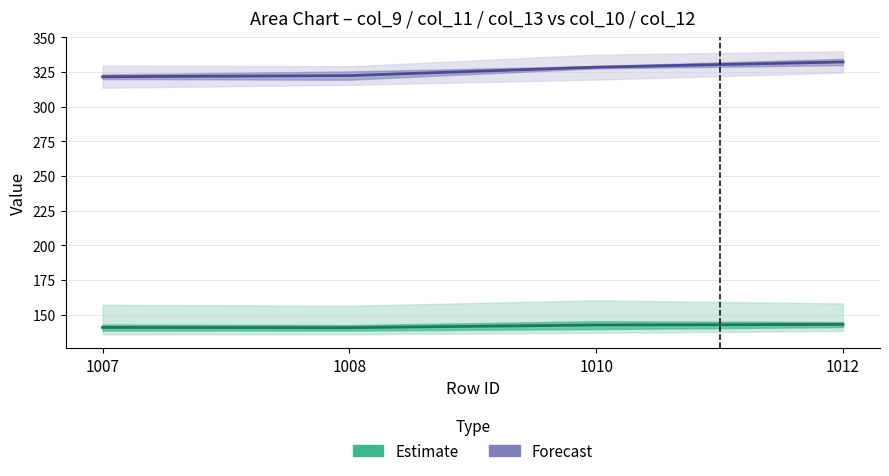

What is the lowest value of the col_9 / col_11 (Estimate) series?

140.6